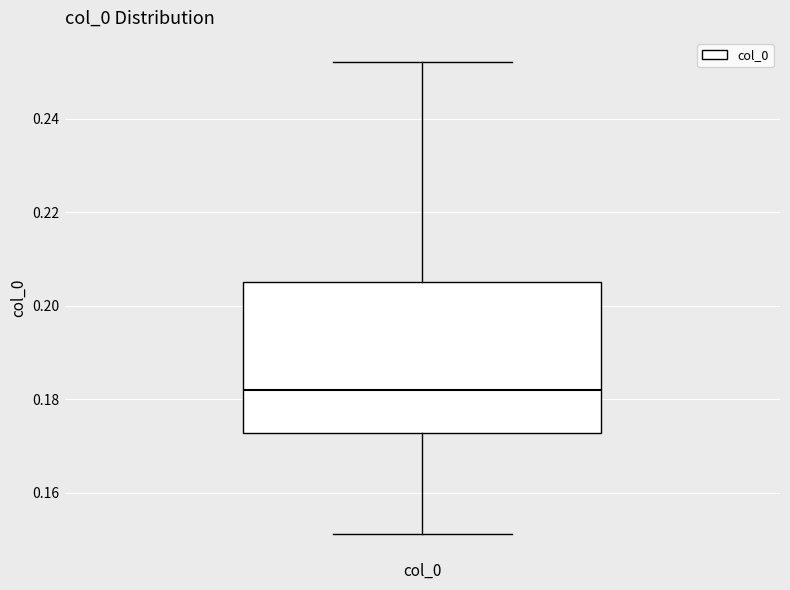

Transcribe this box plot: give where the median line is, the range the box spans, and where the two whiskers end, as read against the y-axis. The values are not printed on the chart, so give them approximately, as read against the axis.

median 0.182, box 0.172 to 0.206, whiskers 0.152 to 0.252